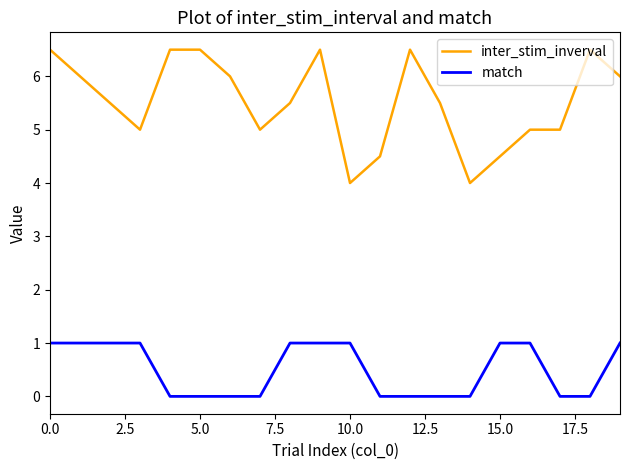

True or false: match and inter_stim_inverval intersect in this chart.

False